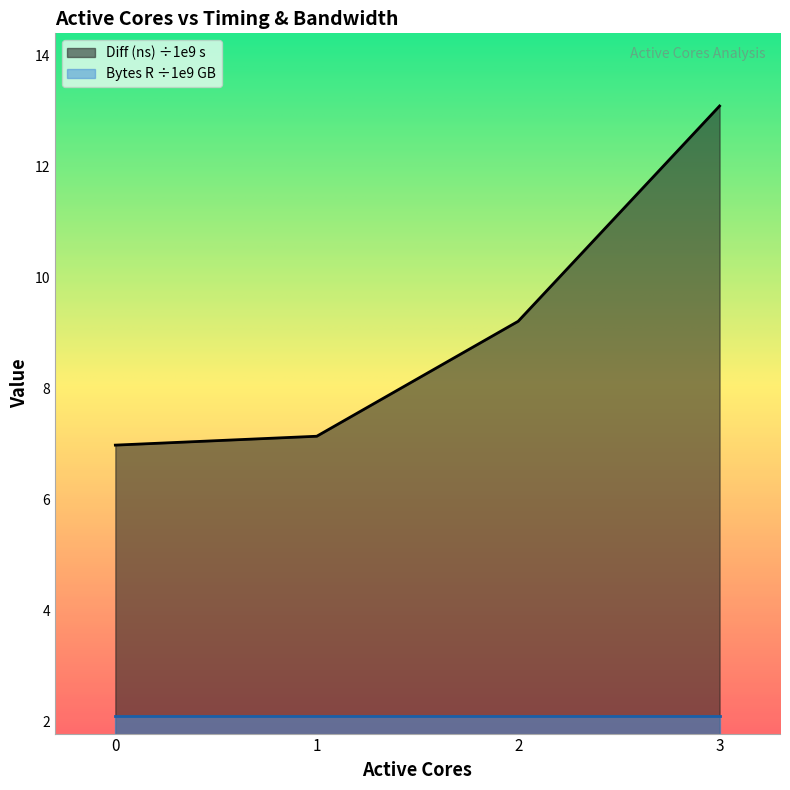

What is the sum of all values?

36.4